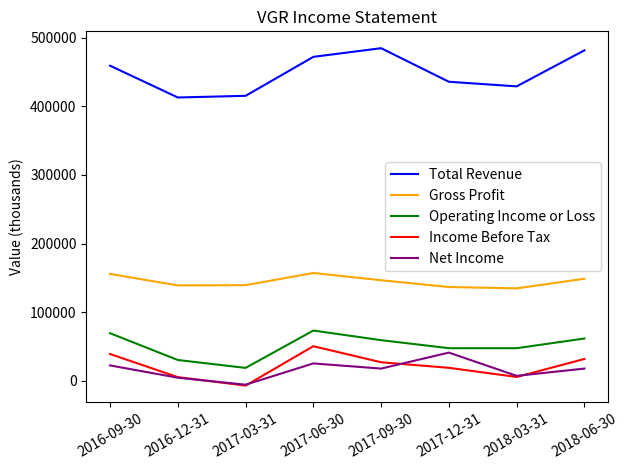

At which category does Gross Profit reach its first local peak?

2017-06-30